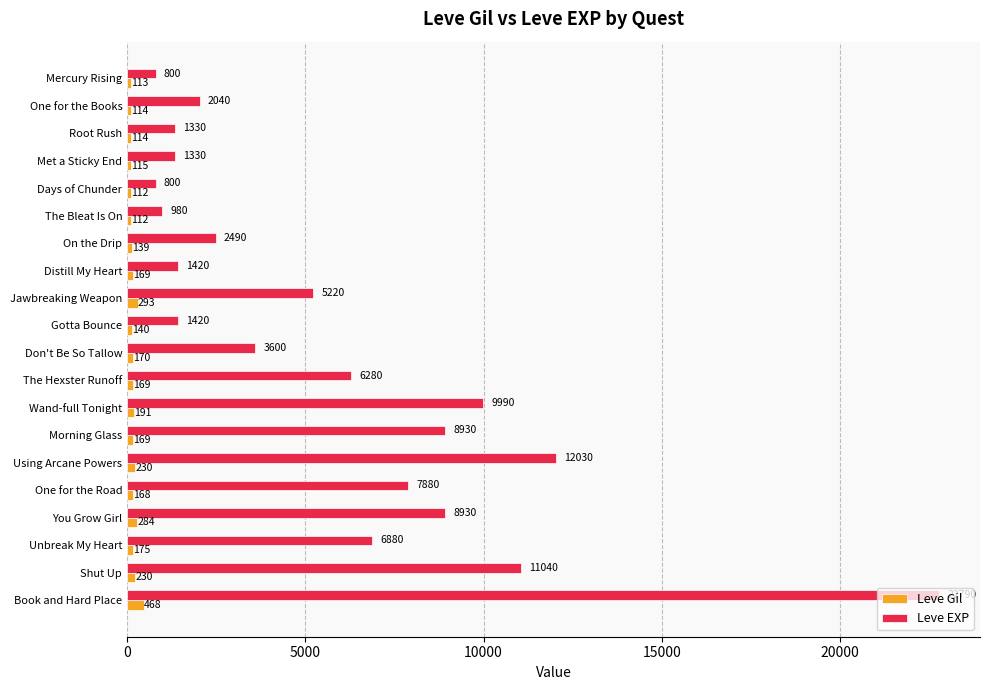

List the series in order of their peak value, highest first.

Leve EXP, Leve Gil